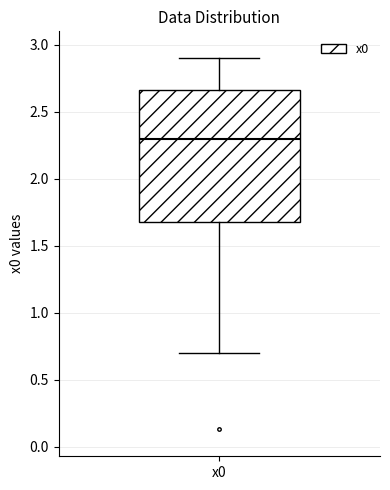

Read this box plot against the y-axis: the position of the median line, the range covered by the box, and the ends of both whiskers. The values are not printed on the chart, so give them approximately, as read against the axis.

median 2.30, box 1.70 to 2.65, whiskers 0.70 to 2.90